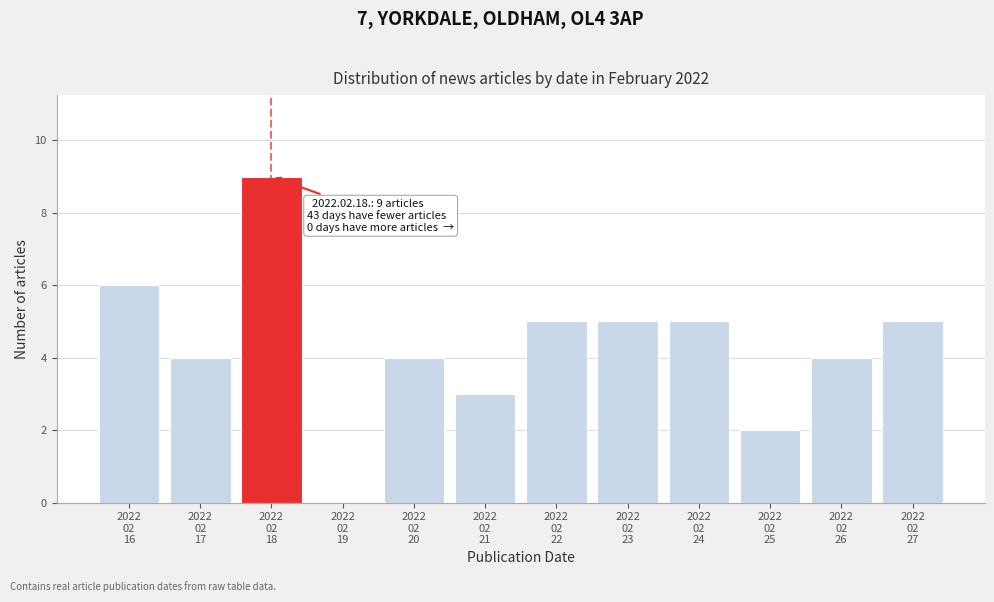

What is the greatest value displayed?

9